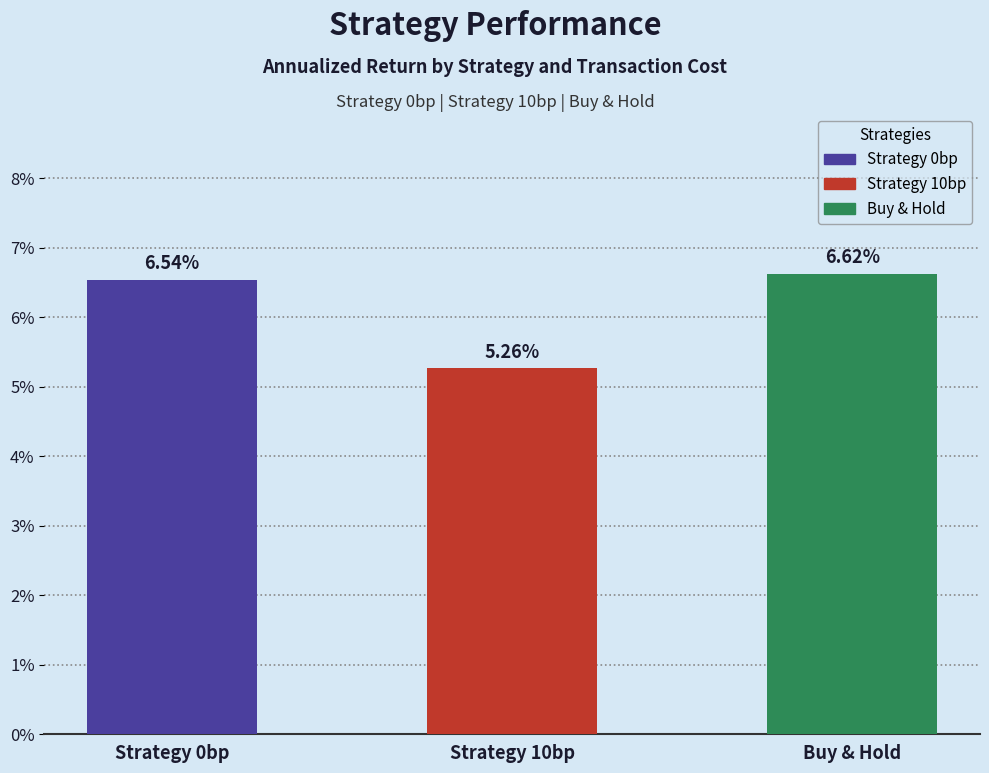

Are the bars horizontal?

No